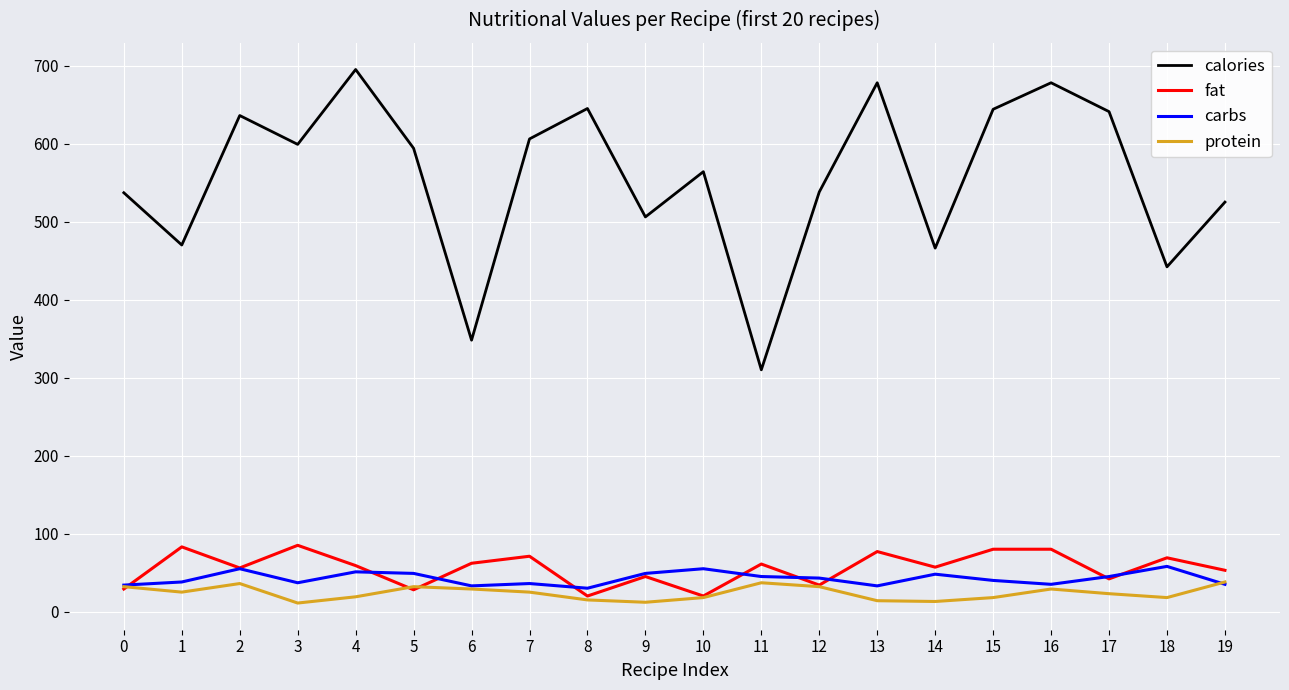

Rank the series at 4 from lowest to highest value.

protein, carbs, fat, calories